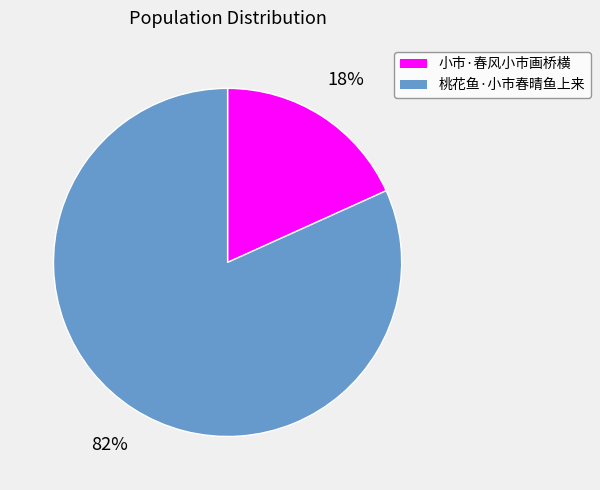

How many slices are in this pie chart?

2